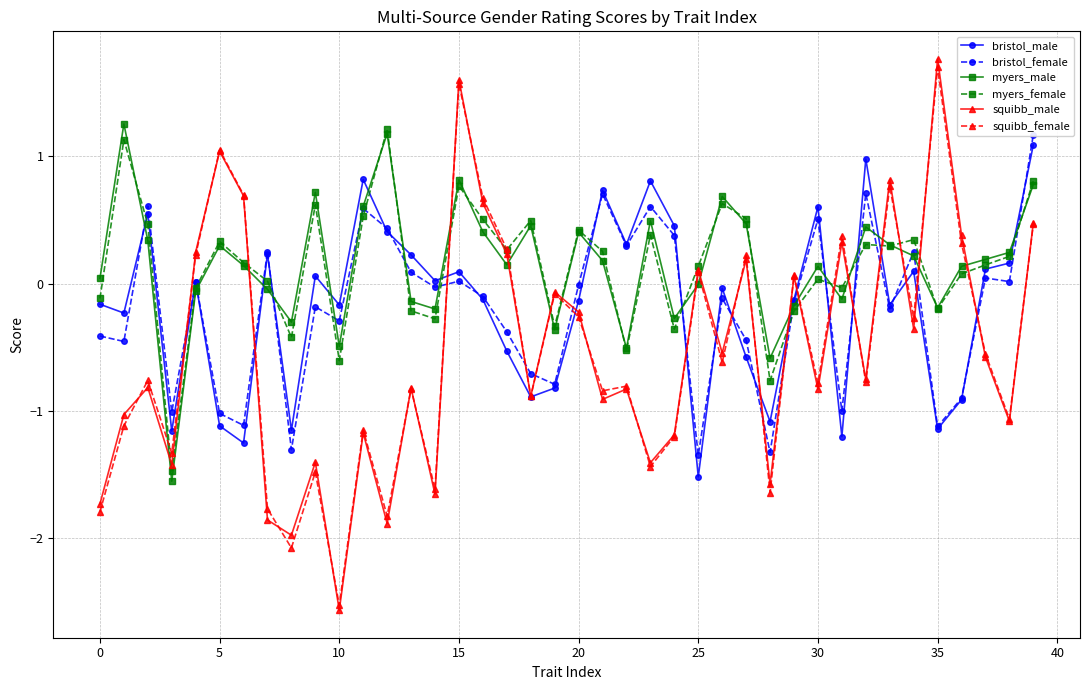

What is the highest value of the myers_female series?

1.2